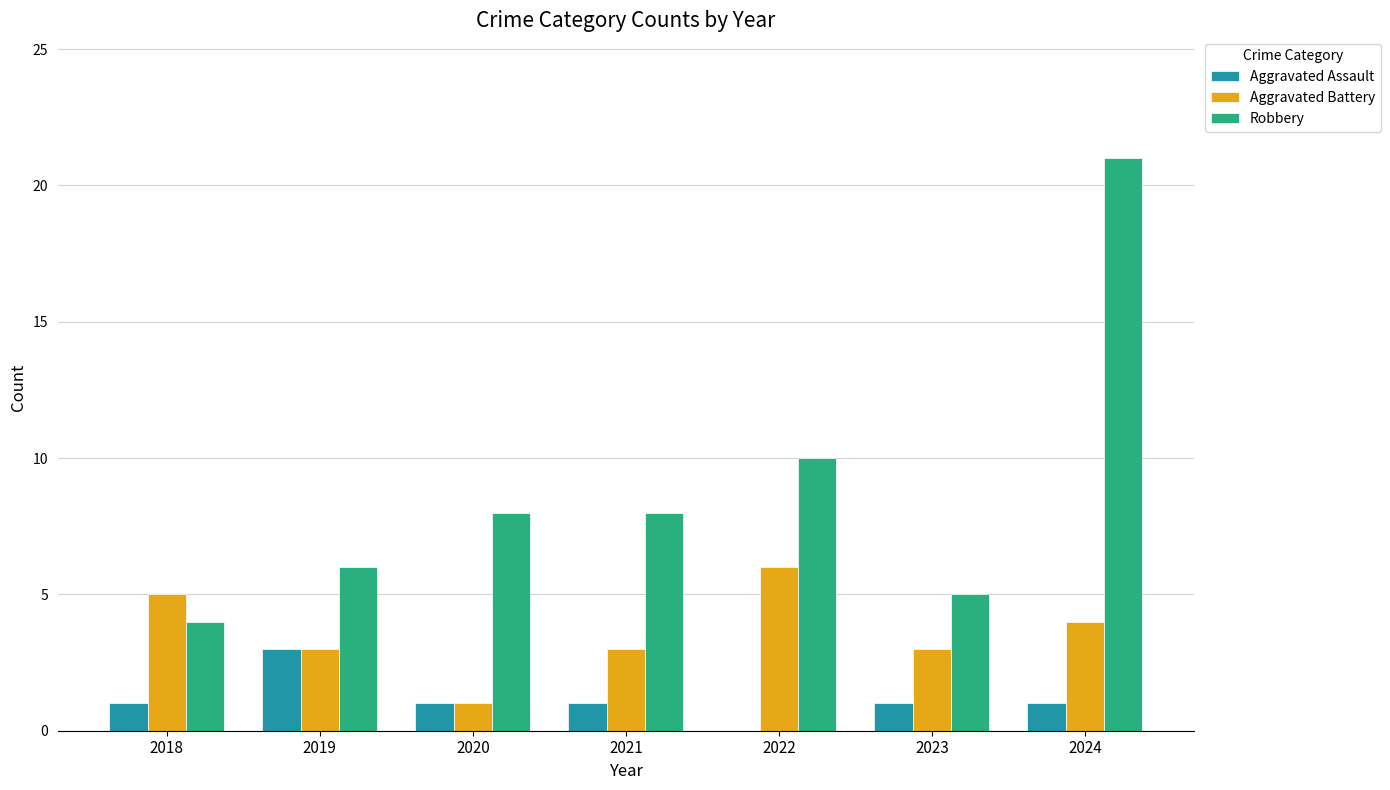

What is the sum of all Aggravated Assault values?

8